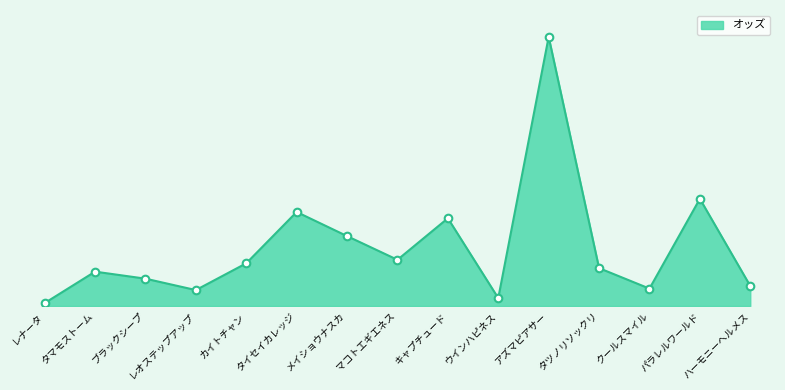

What is the ratio of the value at キャプチュード to the value at ハーモニーヘルメス?

4.4